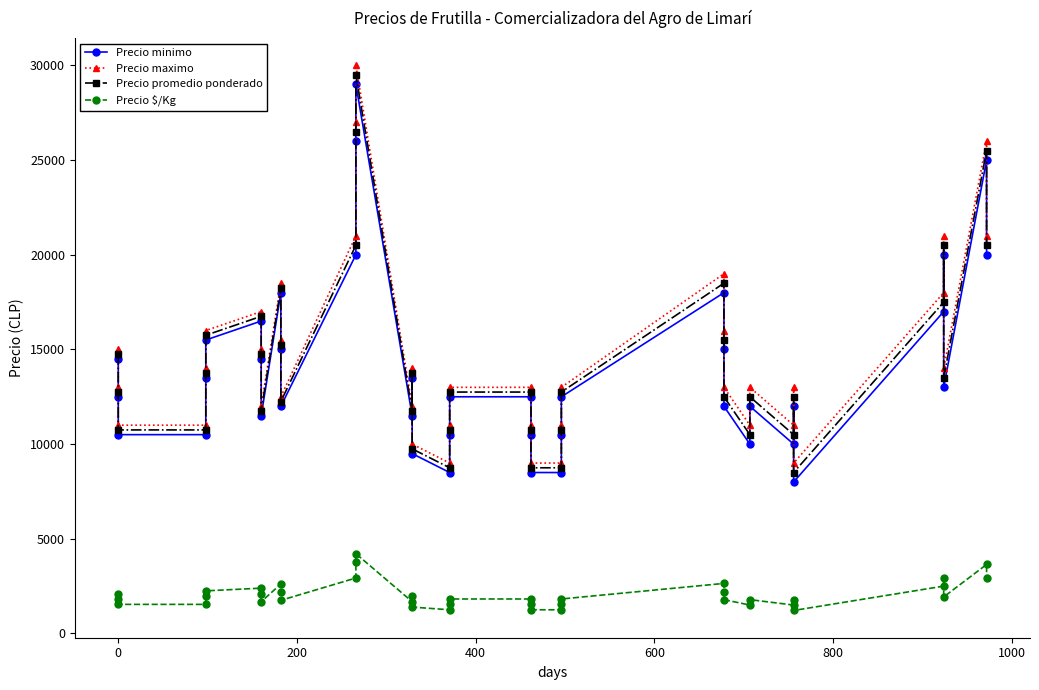

True or false: Precio promedio ponderado has a value of 28143 at 27.

False